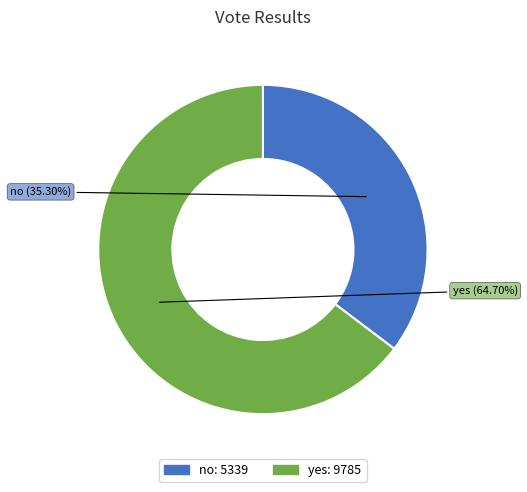

How much of the chart is everything except yes?

35.3%